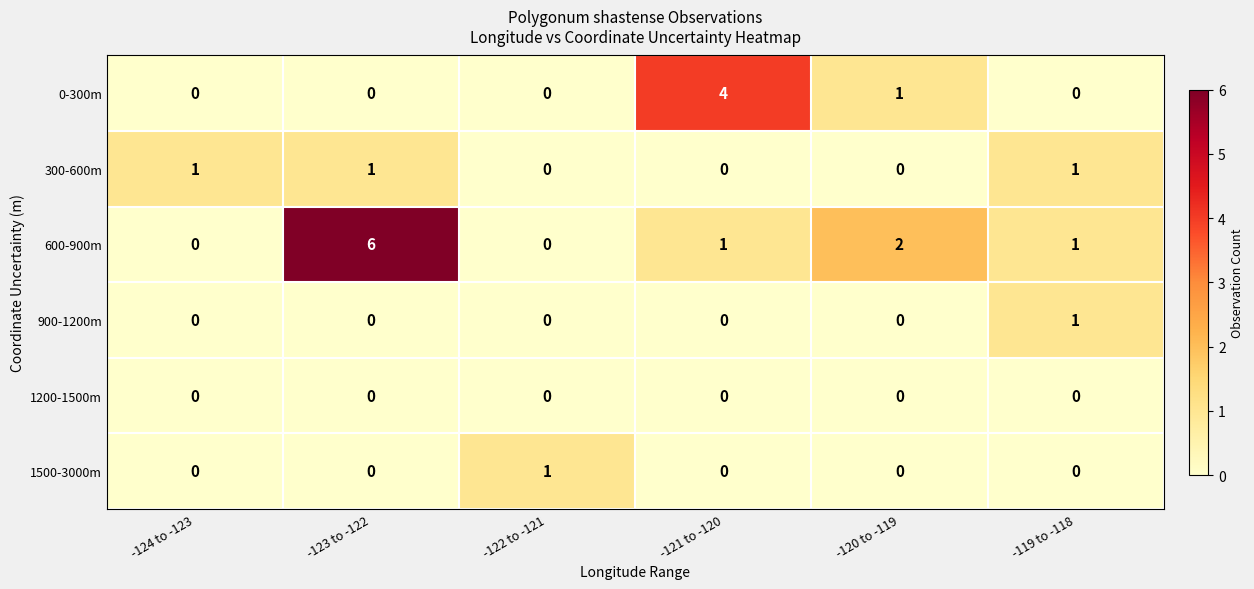

Between -123 to -122 and -122 to -121, which series saw the biggest shift?

600-900m